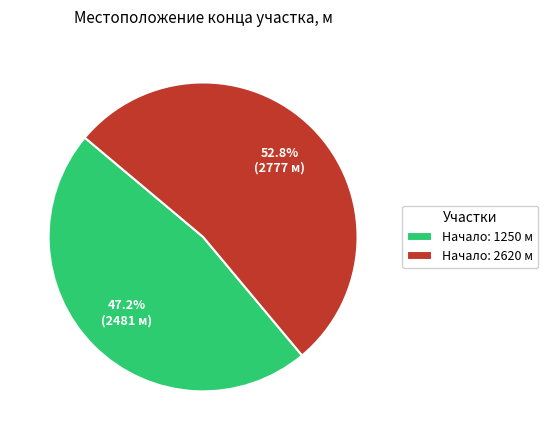

Is the sum of Начало: 2620 м and Начало: 1250 м greater than half?

Yes